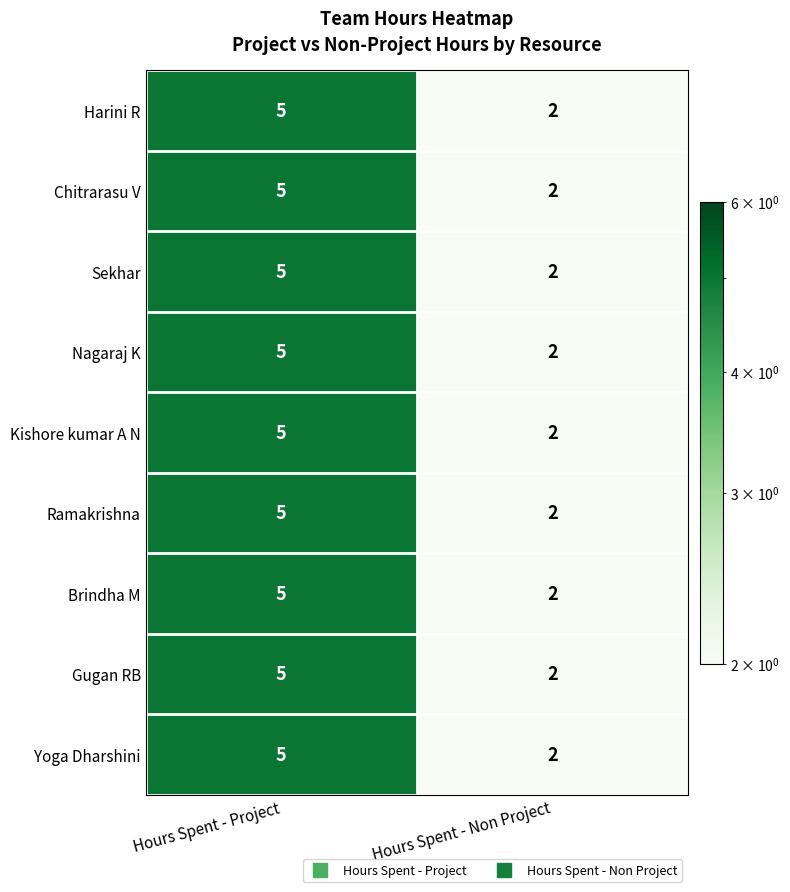

Reading left to right, what are all the values shown in this chart?

Harini R: Hours Spent - Project=5	Hours Spent - Non Project=2
Chitrarasu V: Hours Spent - Project=5	Hours Spent - Non Project=2
Sekhar: Hours Spent - Project=5	Hours Spent - Non Project=2
Nagaraj K: Hours Spent - Project=5	Hours Spent - Non Project=2
Kishore kumar A N: Hours Spent - Project=5	Hours Spent - Non Project=2
Ramakrishna: Hours Spent - Project=5	Hours Spent - Non Project=2
Brindha M: Hours Spent - Project=5	Hours Spent - Non Project=2
Gugan RB: Hours Spent - Project=5	Hours Spent - Non Project=2
Yoga Dharshini: Hours Spent - Project=5	Hours Spent - Non Project=2